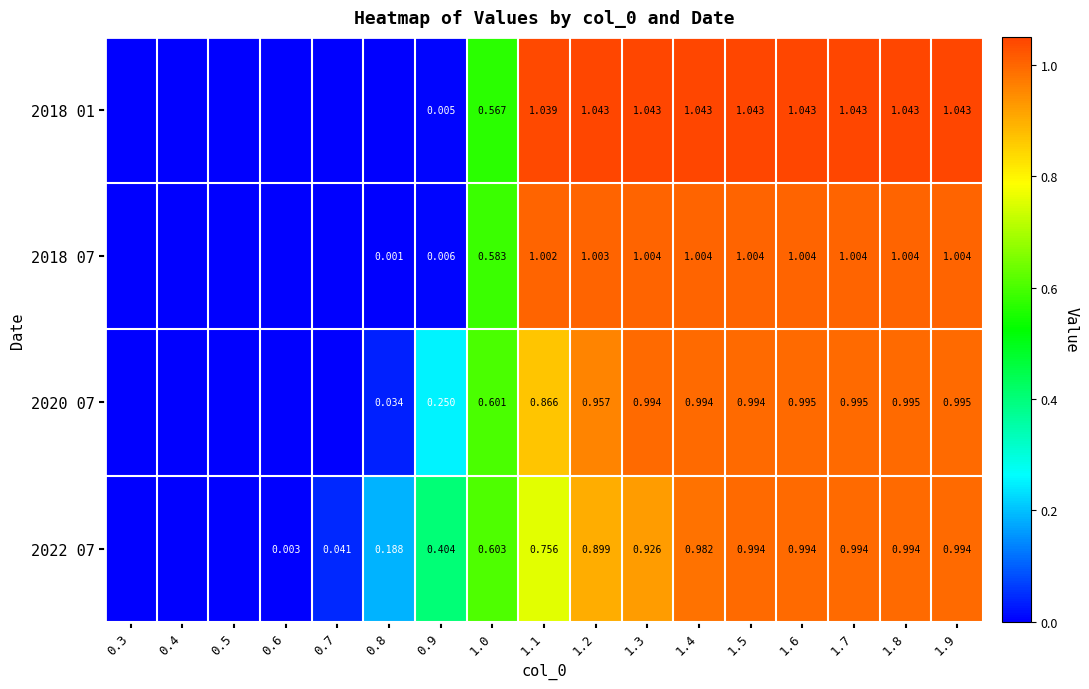

Is the value of 2022 07 at 0.6 greater than the value of 2020 07 at 1.1?

No